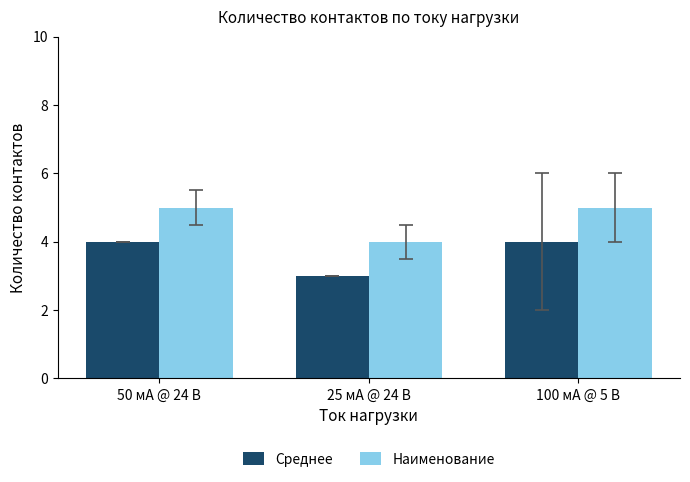

What is the difference between the maximum and minimum values in the Среднее series?

1